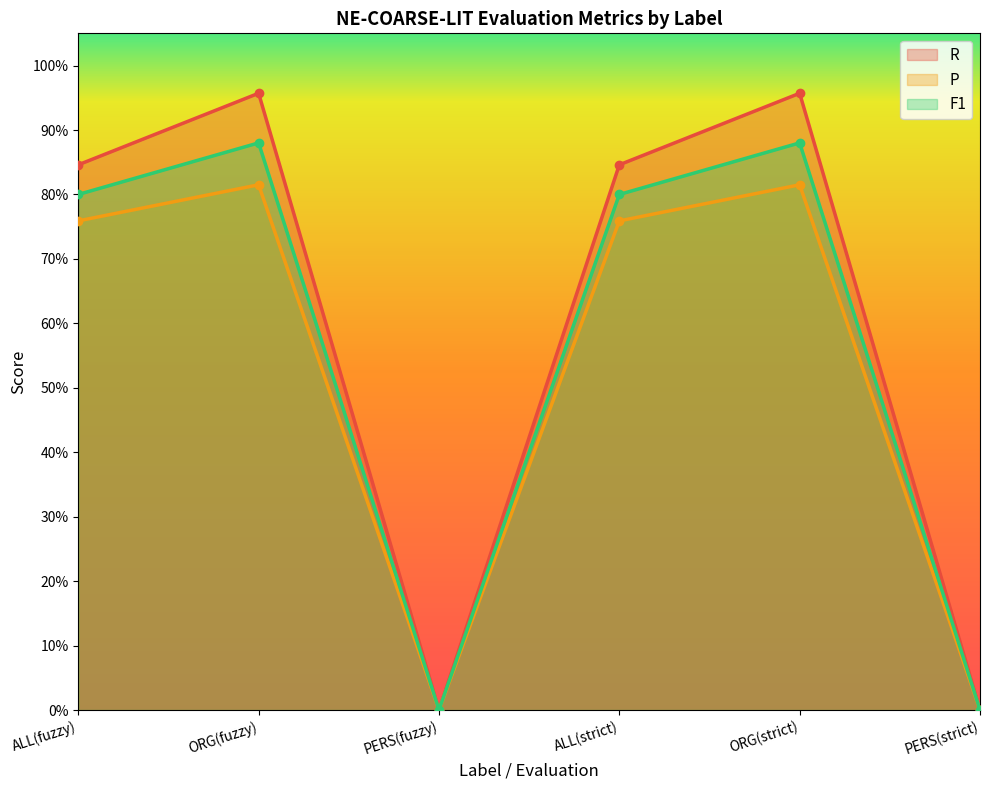

Reading left to right, what are all the values shown in this chart?

R: ALL(fuzzy)=0.8	ORG(fuzzy)=1.0	PERS(fuzzy)=0.0	ALL(strict)=0.8	ORG(strict)=1.0	PERS(strict)=0.0
P: ALL(fuzzy)=0.8	ORG(fuzzy)=0.8	PERS(fuzzy)=0.0	ALL(strict)=0.8	ORG(strict)=0.8	PERS(strict)=0.0
F1: ALL(fuzzy)=0.8	ORG(fuzzy)=0.9	PERS(fuzzy)=0.0	ALL(strict)=0.8	ORG(strict)=0.9	PERS(strict)=0.0